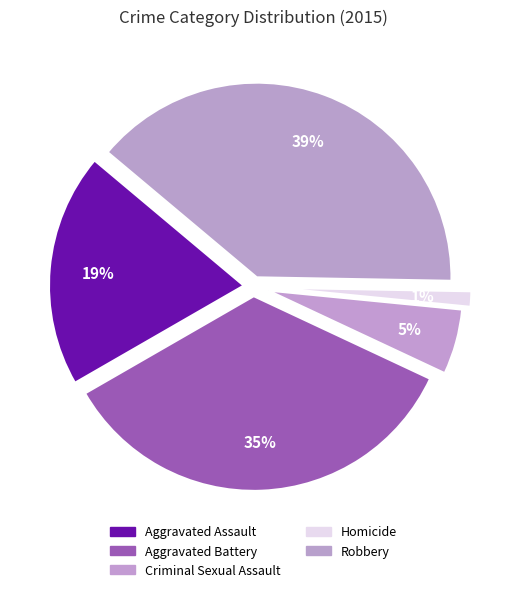

Is Robbery the majority of the pie?

No